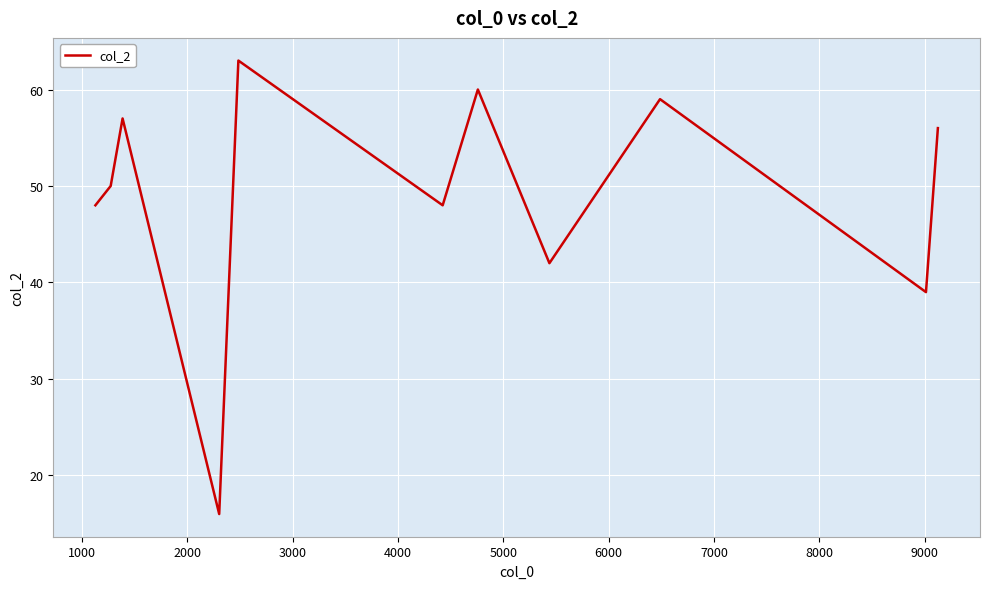

Reading right to left, what are all the values shown in this chart?

56	39	59	42	60	48	63	16	57	50	48